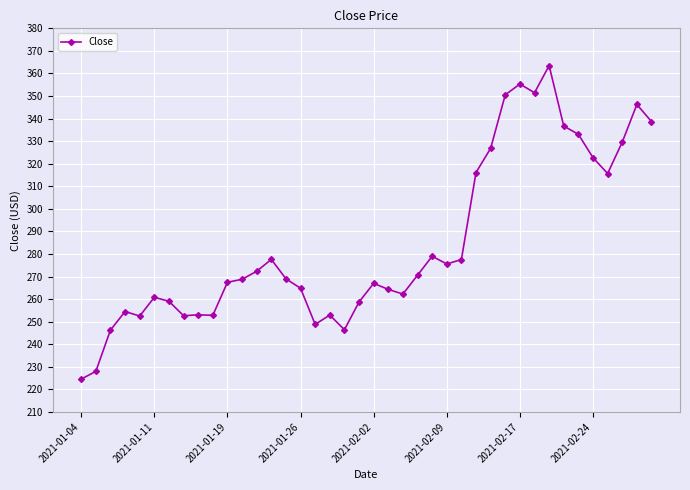

How many categories are shown in the chart?

40